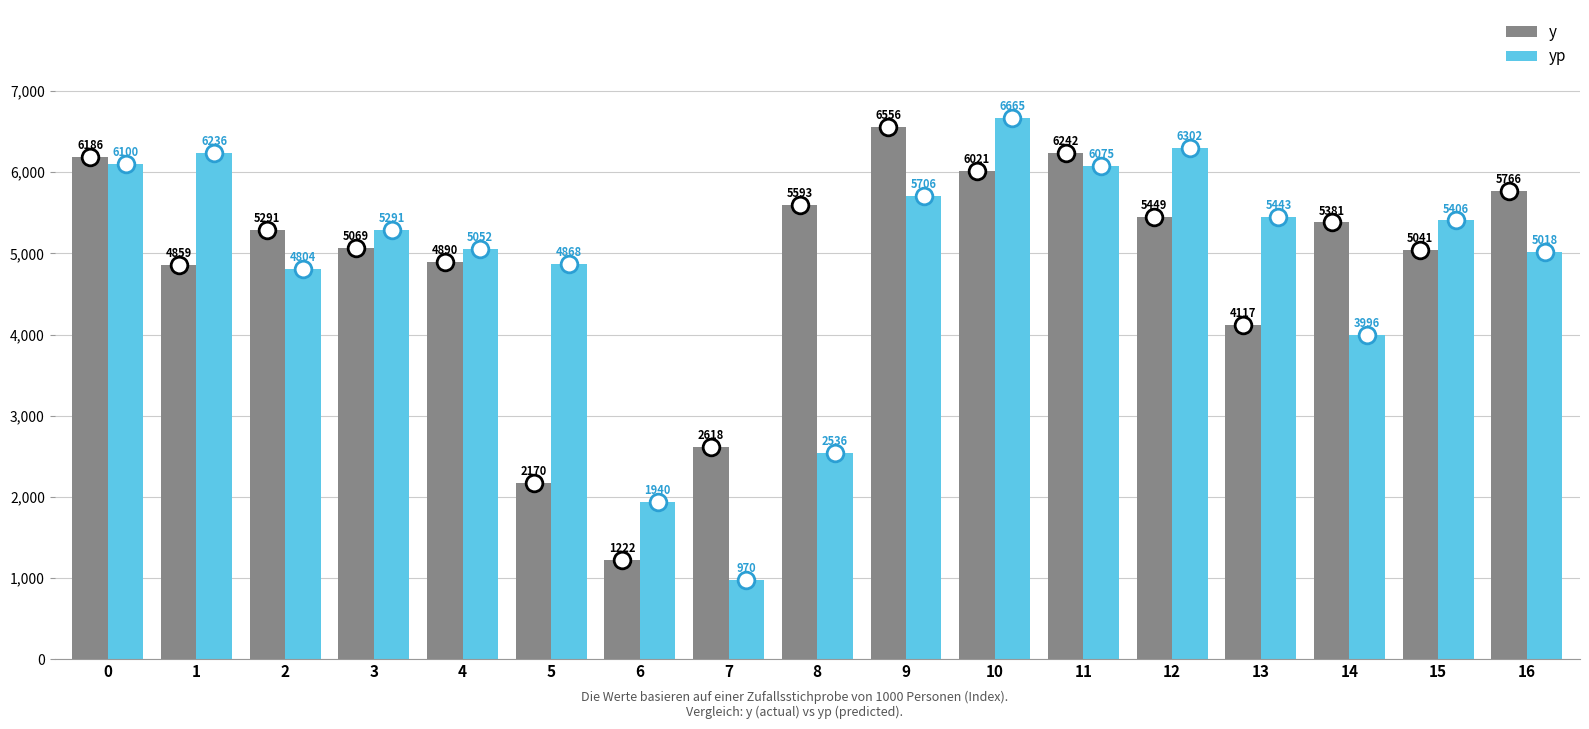

What is the maximum value for y?

6556.0